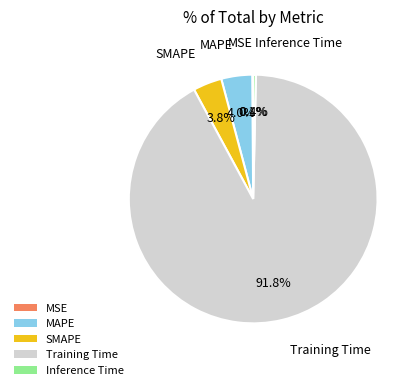

What is the majority slice?

Training Time